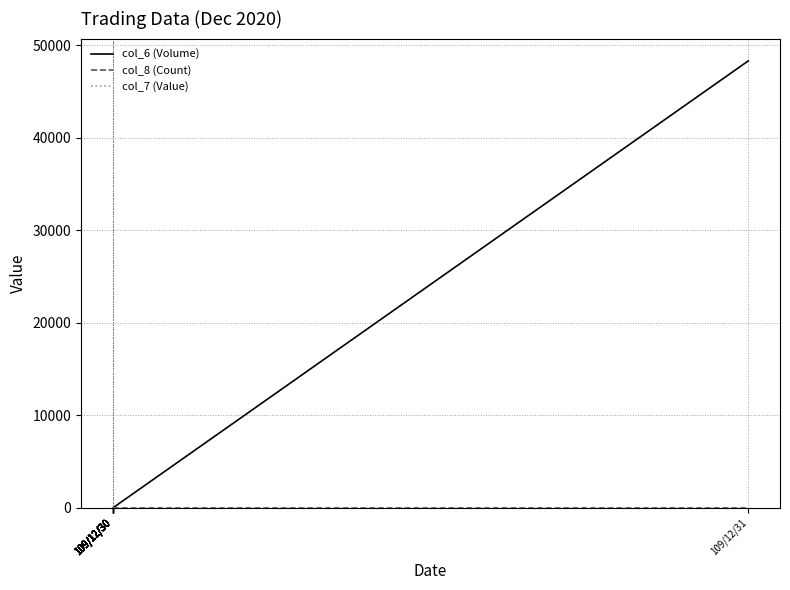

True or false: col_8 (Count) has more than 2 interior local peaks.

False